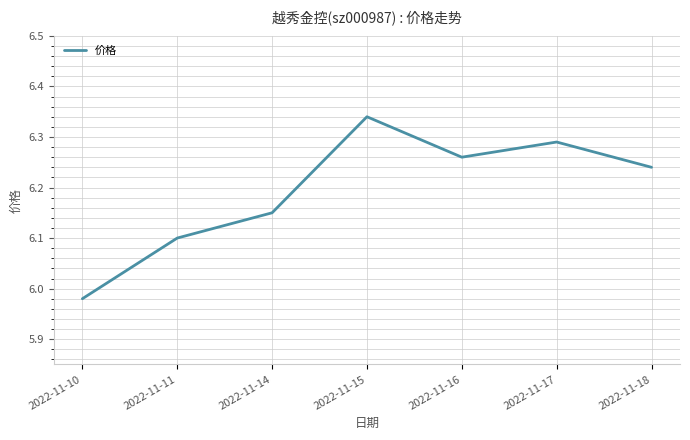

How many lines are shown in the chart?

1